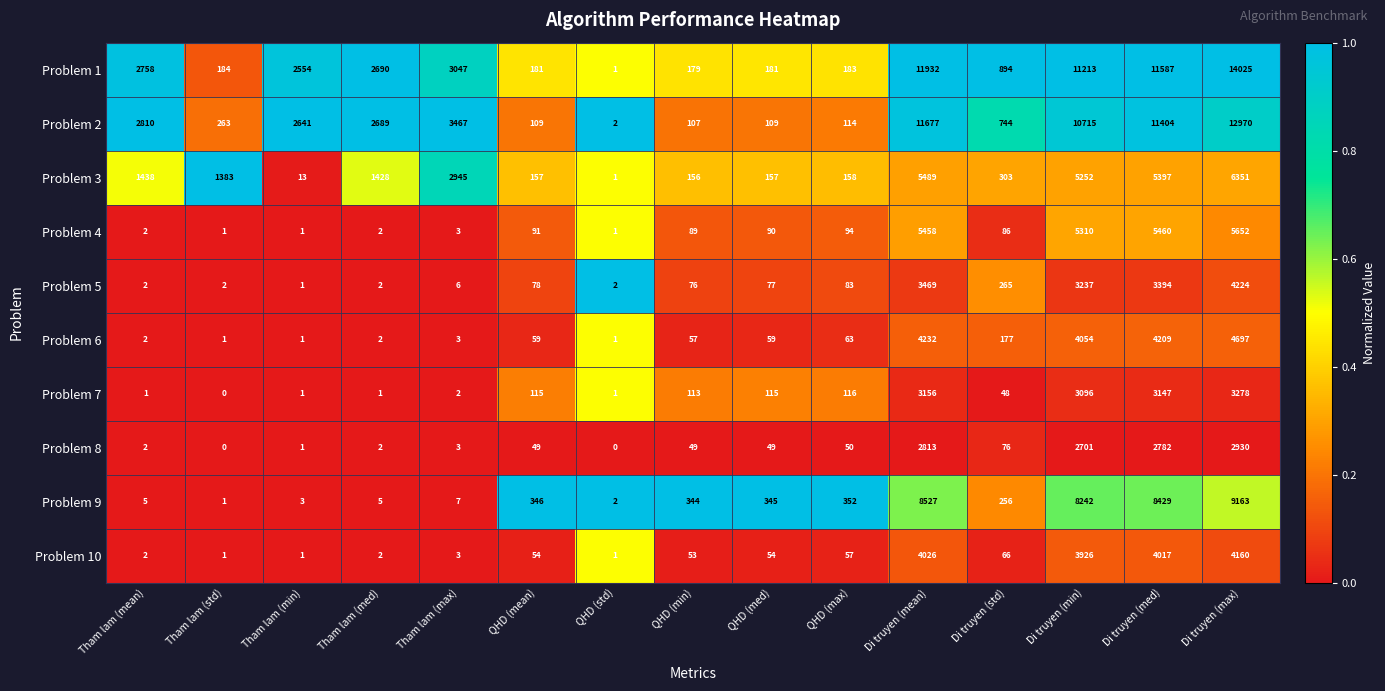

The value of Problem 10 at QHD (min) is 13. True or false?

False